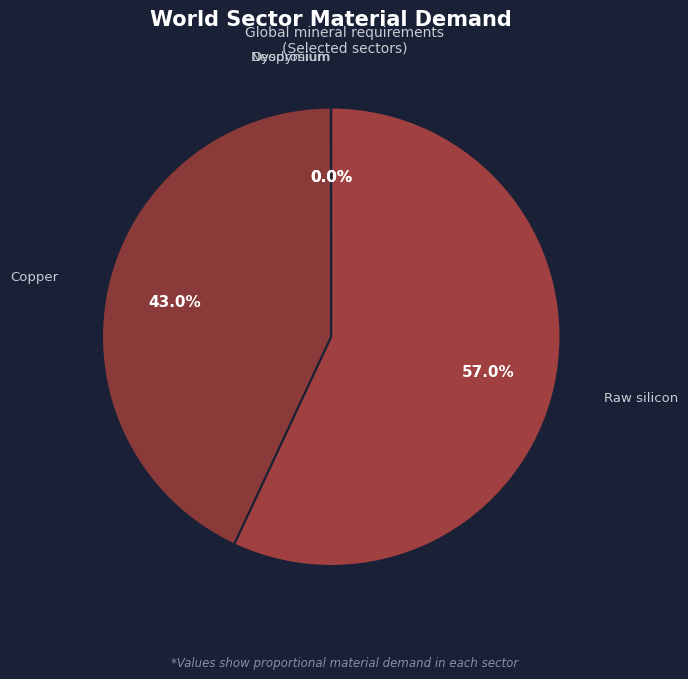

Count the number of slices in the pie.

4